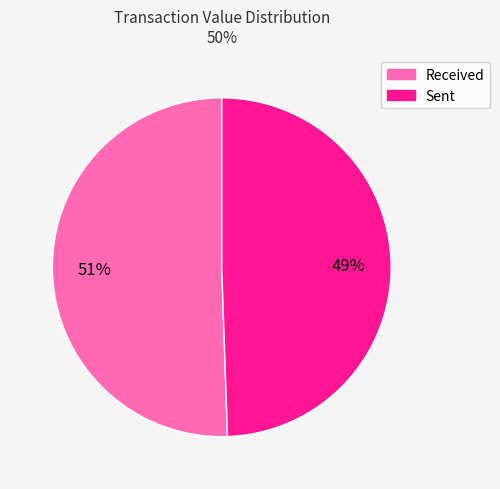

How many segments does this pie chart have?

2